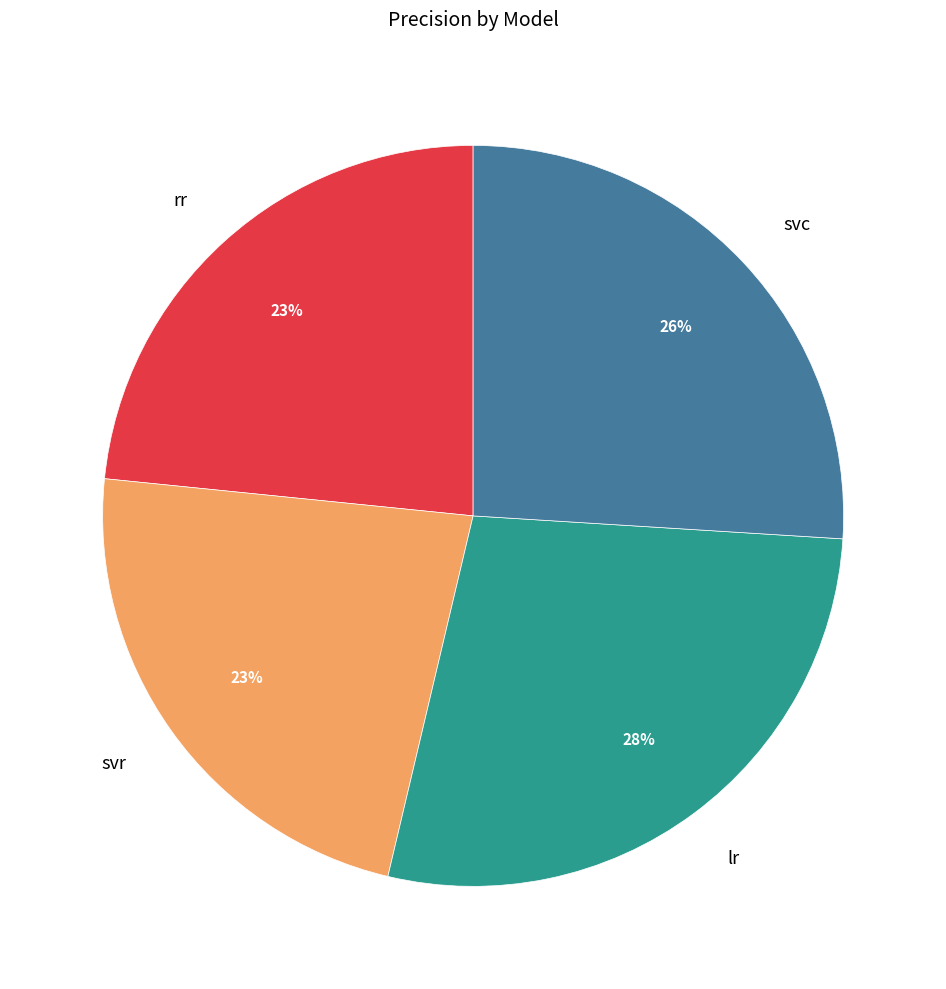

Combined, do svc and svr account for over 50%?

No